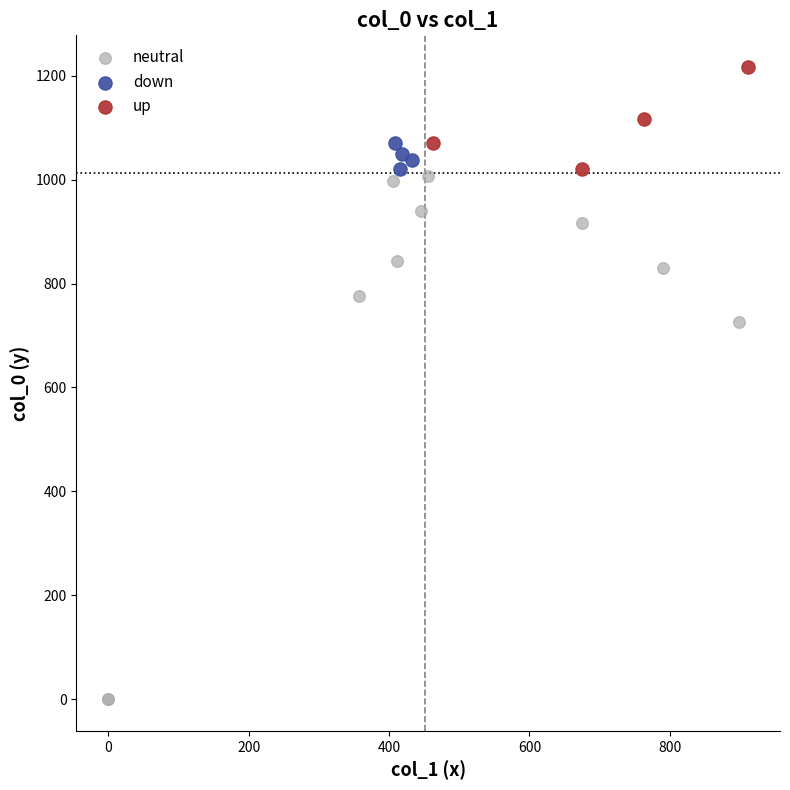

Which series contains the lowest Y value?

neutral